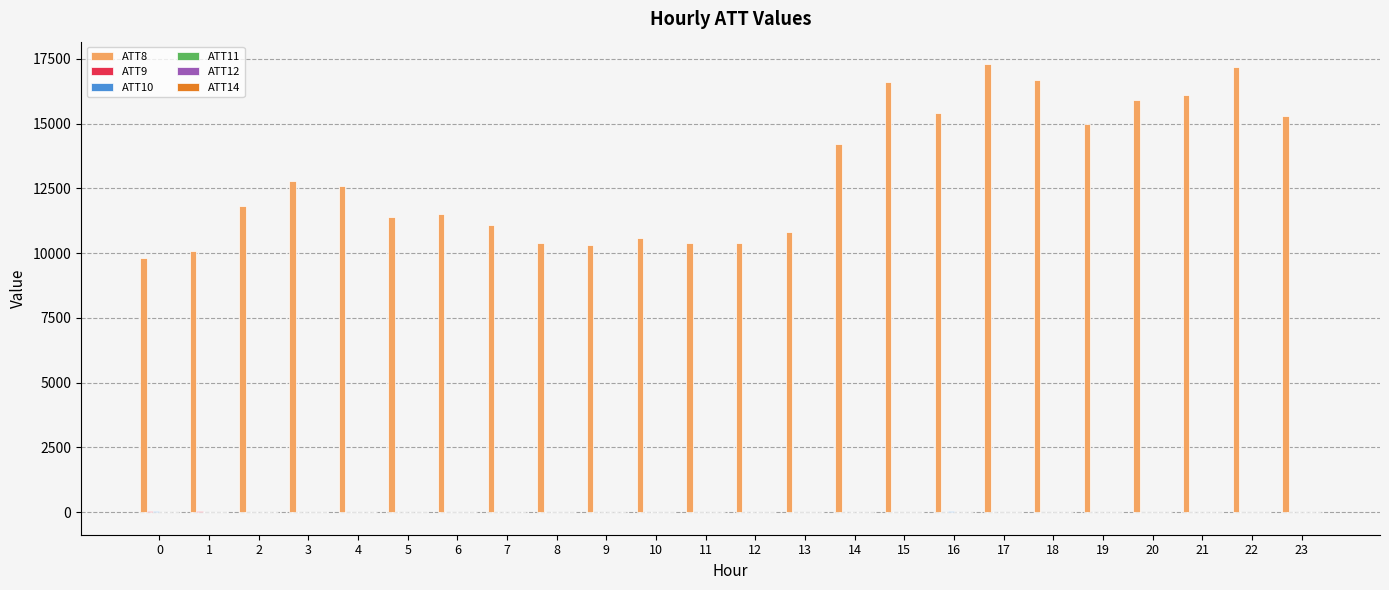

What is the greatest value displayed?

17300.0